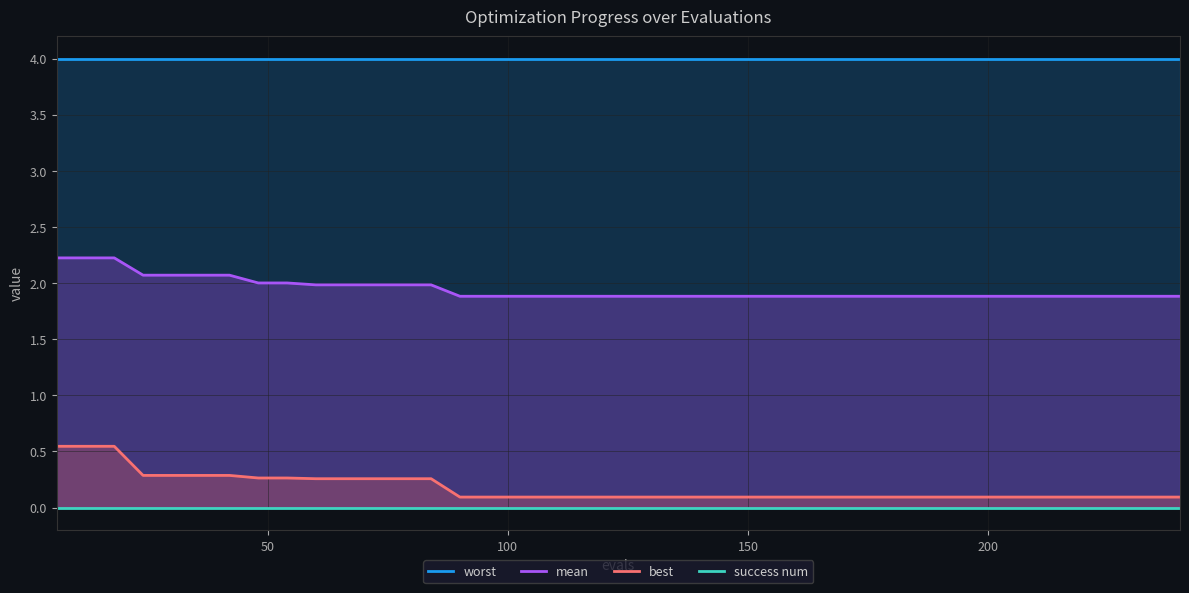

Reading left to right, what are all the values shown in this chart?

worst: 4.0	4.0	4.0	4.0	4.0	4.0	4.0	4.0	4.0	4.0	4.0	4.0	4.0	4.0	4.0	4.0	4.0	4.0	4.0	4.0	4.0	4.0	4.0	4.0	4.0	4.0	4.0	4.0	4.0	4.0	4.0	4.0	4.0	4.0	4.0	4.0	4.0	4.0	4.0	4.0
mean: 2.2	2.2	2.2	2.1	2.1	2.1	2.1	2.0	2.0	2.0	2.0	2.0	2.0	2.0	1.9	1.9	1.9	1.9	1.9	1.9	1.9	1.9	1.9	1.9	1.9	1.9	1.9	1.9	1.9	1.9	1.9	1.9	1.9	1.9	1.9	1.9	1.9	1.9	1.9	1.9
best: 0.5	0.5	0.5	0.3	0.3	0.3	0.3	0.3	0.3	0.3	0.3	0.3	0.3	0.3	0.1	0.1	0.1	0.1	0.1	0.1	0.1	0.1	0.1	0.1	0.1	0.1	0.1	0.1	0.1	0.1	0.1	0.1	0.1	0.1	0.1	0.1	0.1	0.1	0.1	0.1
success num: 0.0	0.0	0.0	0.0	0.0	0.0	0.0	0.0	0.0	0.0	0.0	0.0	0.0	0.0	0.0	0.0	0.0	0.0	0.0	0.0	0.0	0.0	0.0	0.0	0.0	0.0	0.0	0.0	0.0	0.0	0.0	0.0	0.0	0.0	0.0	0.0	0.0	0.0	0.0	0.0